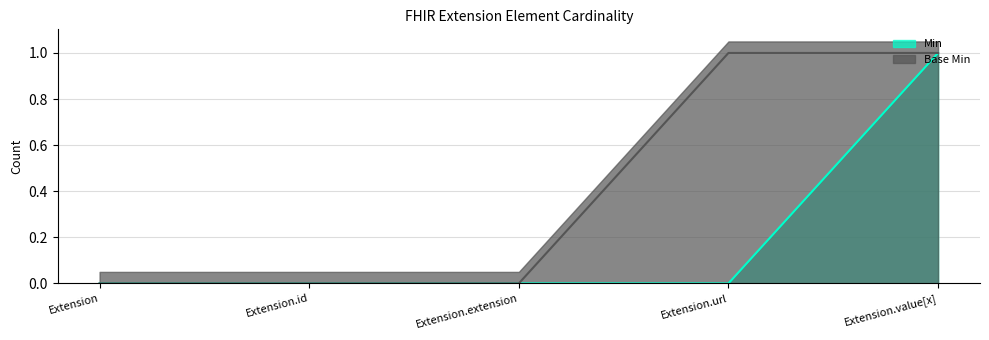

At which label does Min reach its peak?

Extension.value[x]